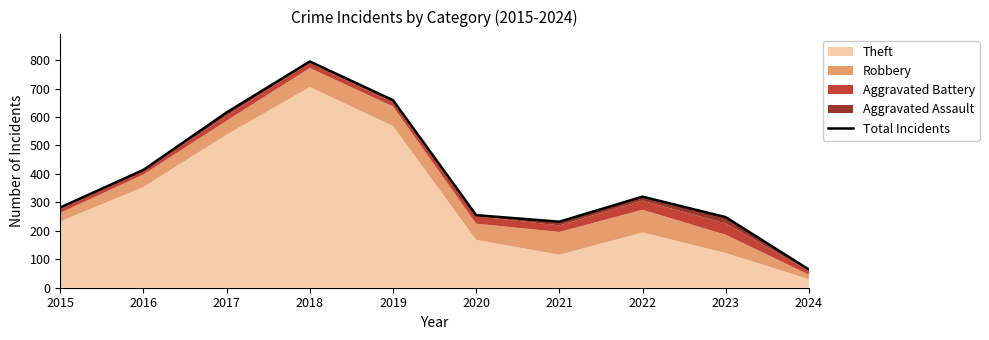

What is the value of the 9th point from the left?

248